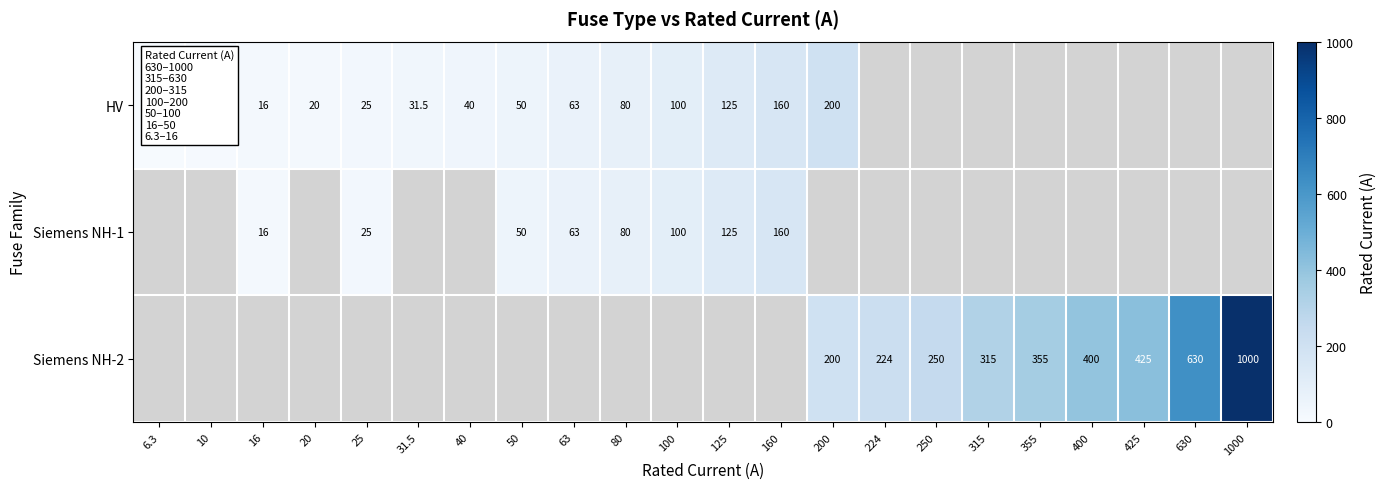

Is it true that HV equals 160.0 at 160?

True